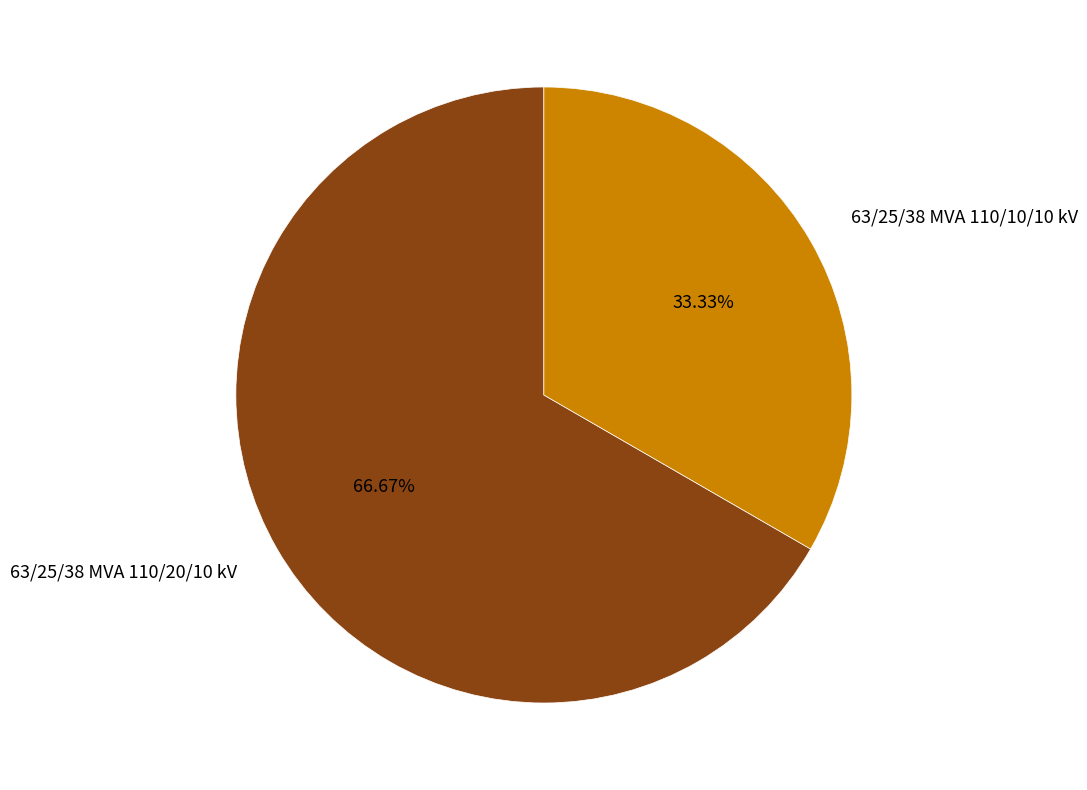

What percentage is NOT represented by 63/25/38 MVA 110/10/10 kV?

66.7%